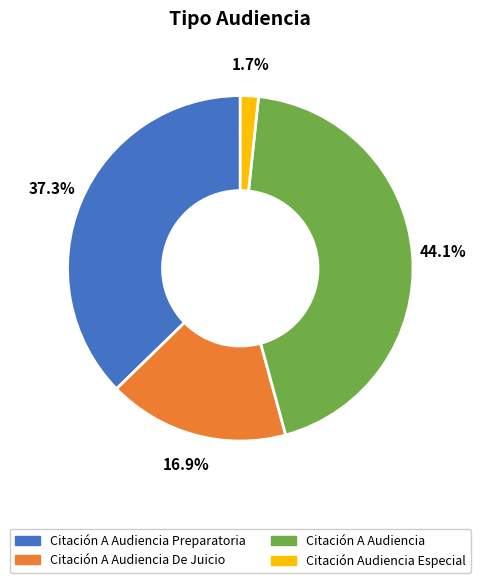

To the nearest percent, what is the combined percentage of Citación A Audiencia Preparatoria and Citación Audiencia Especial?

39%